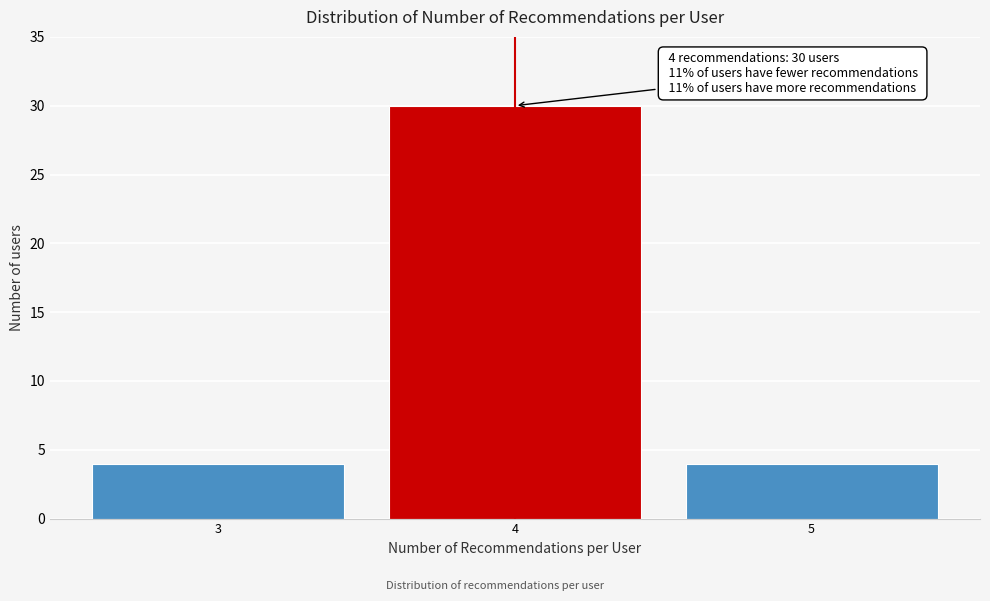

Reading left to right, transcribe all the data shown in this chart.

4	30	4